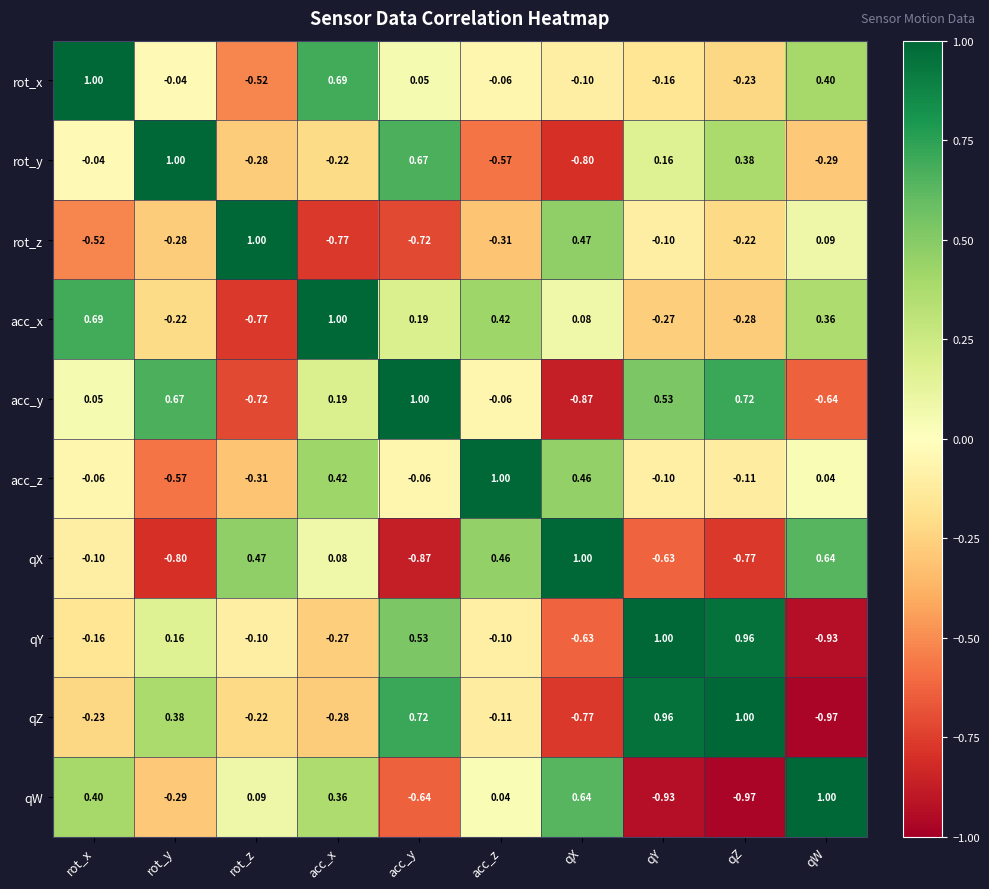

At which label does qX first exceed 0?

rot_z